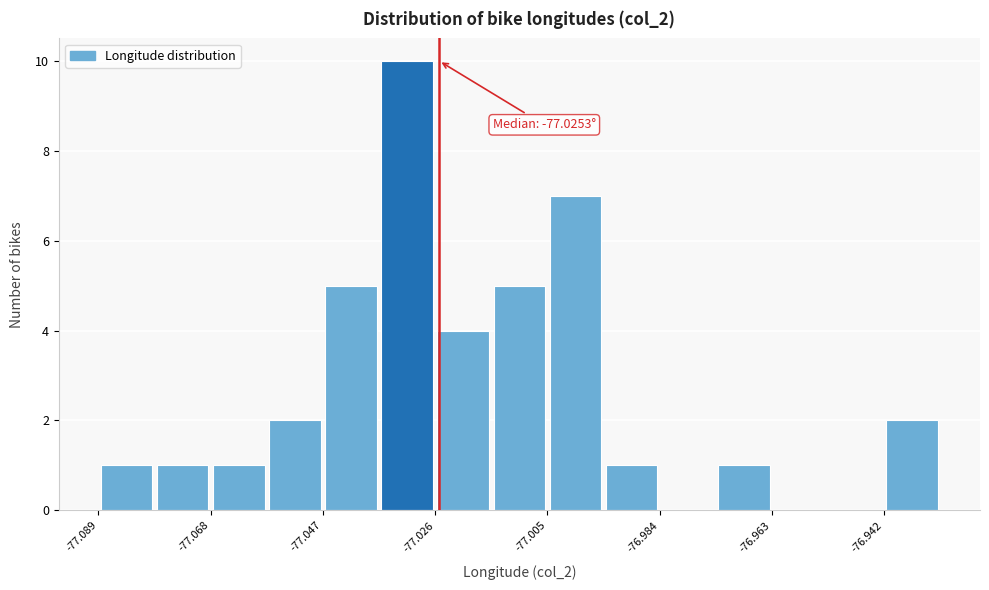

Around what value on the x-axis is the tallest bar? Give the approximate position of its centre, as read against the axis.

-77.030